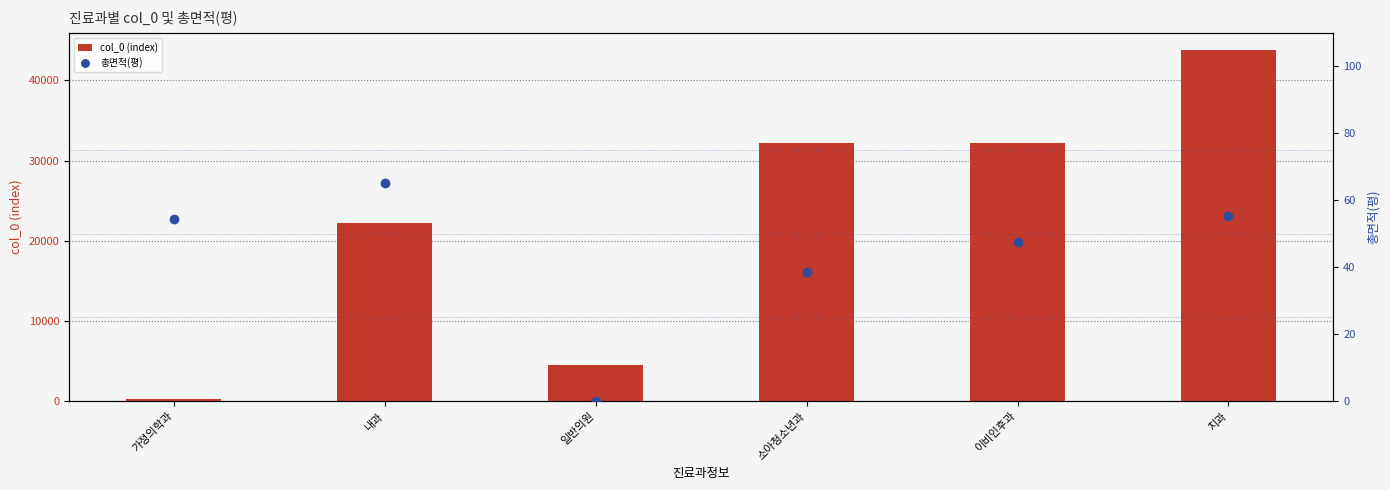

Rank the series at 내과 from highest to lowest value.

col_0 (index), 총면적(평)